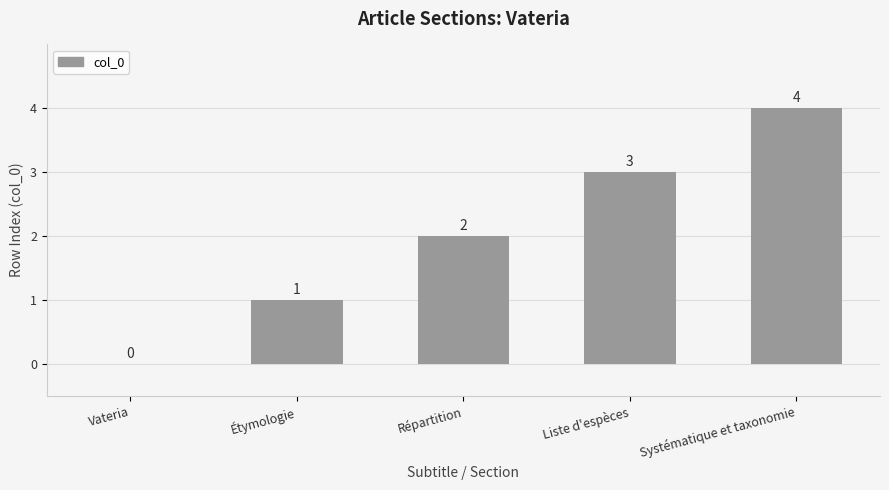

At which label is the value closest to 2?

Répartition